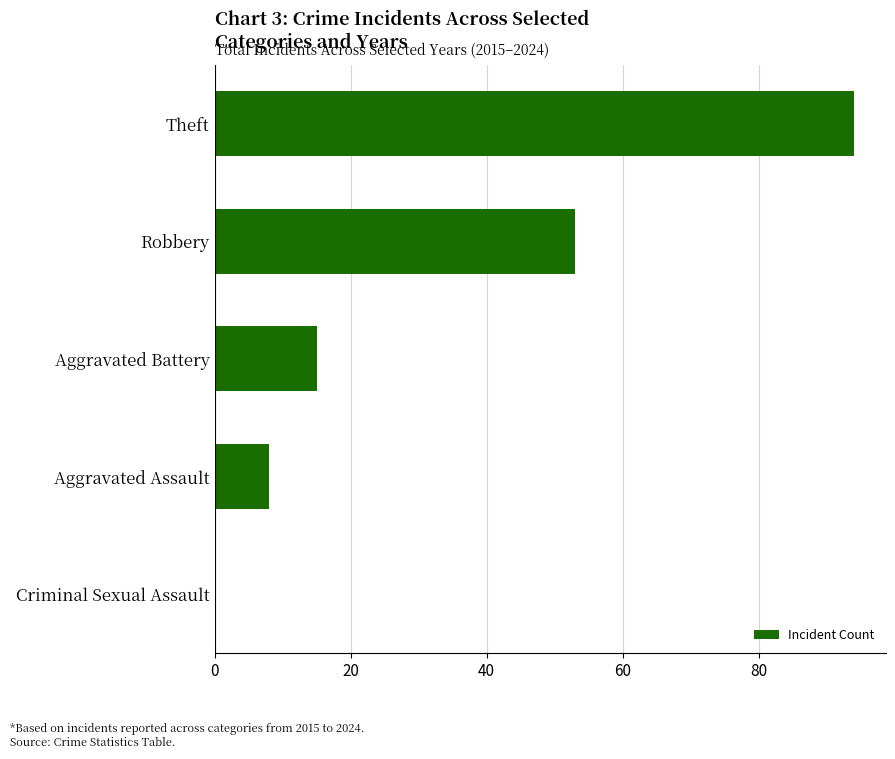

Reading top to bottom, list all the values displayed in this chart.

Theft=94	Robbery=53	Aggravated Battery=15	Aggravated Assault=8	Criminal Sexual Assault=0